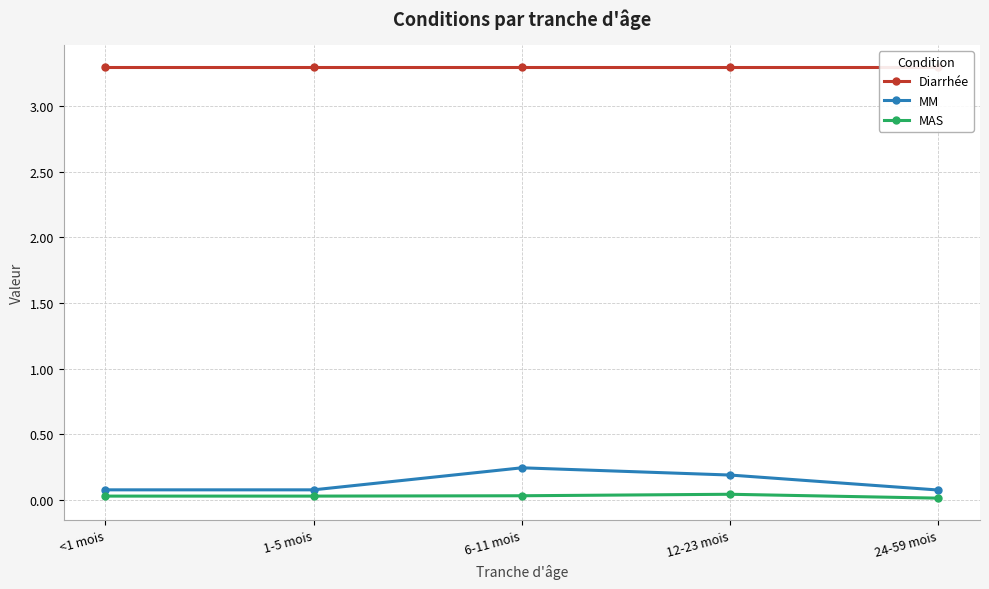

True or false: MAS has a value of 0.1 at 12-23 mois.

False